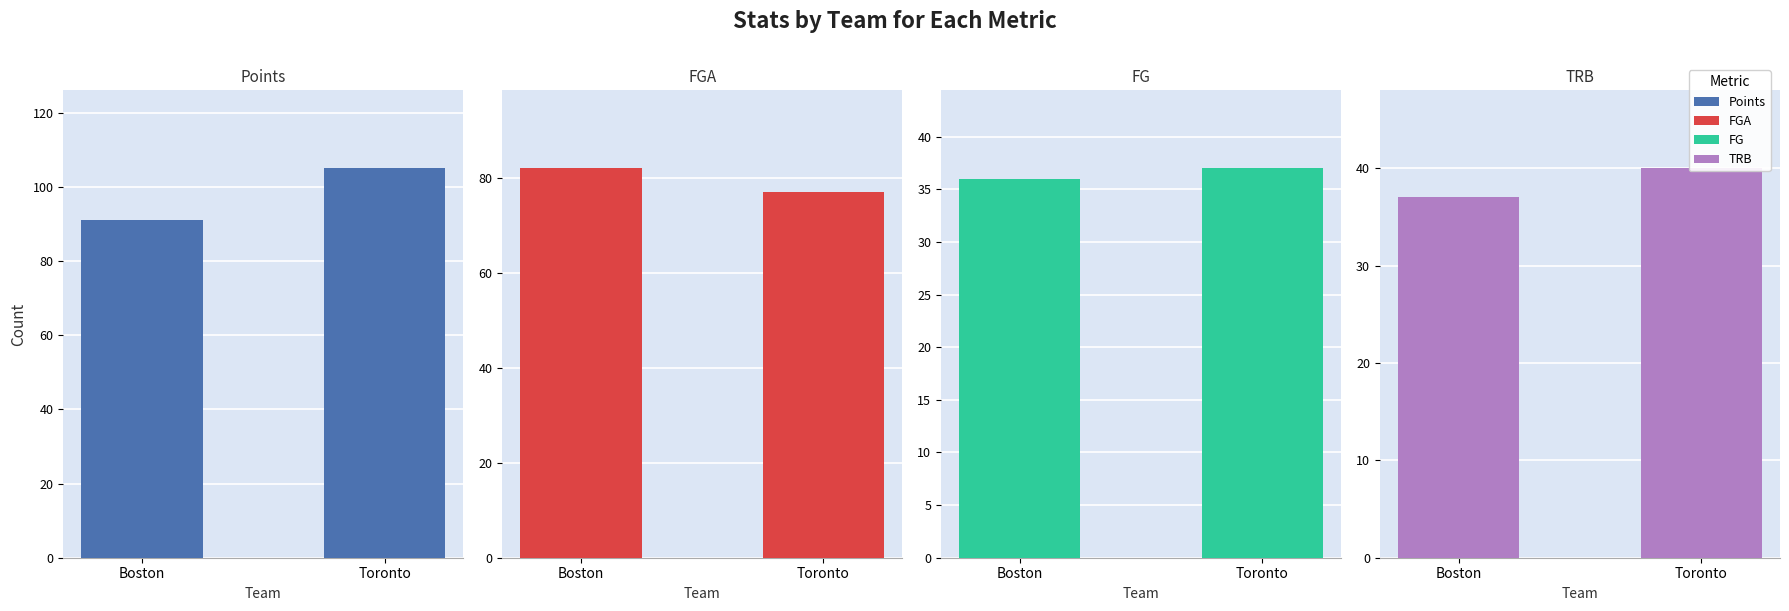

True or false: FGA has a value of 77 at Toronto.

True